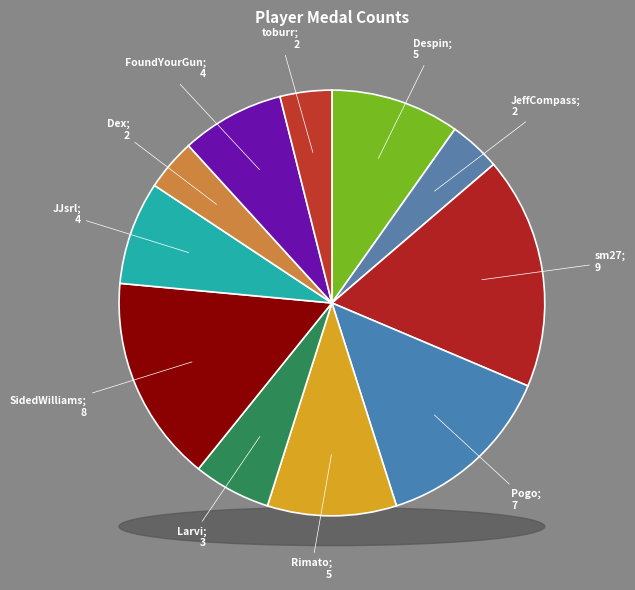

Does JeffCompass account for over 50% of the chart?

No